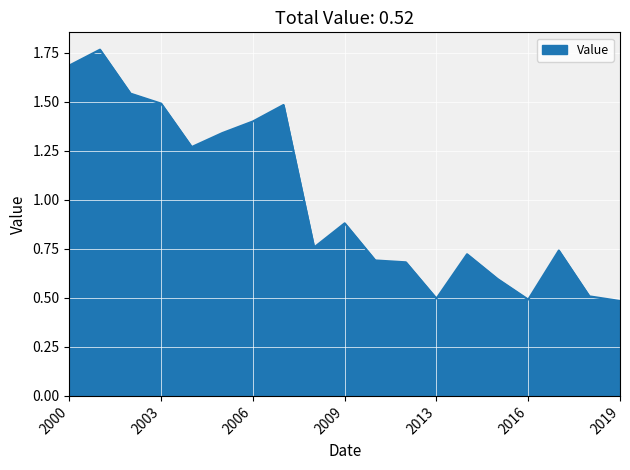

At which label is the value closest to 1?

2009